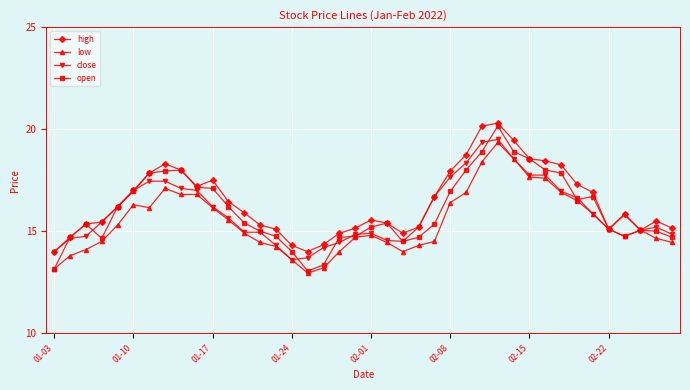

Which series has the largest range (max minus min)?

open